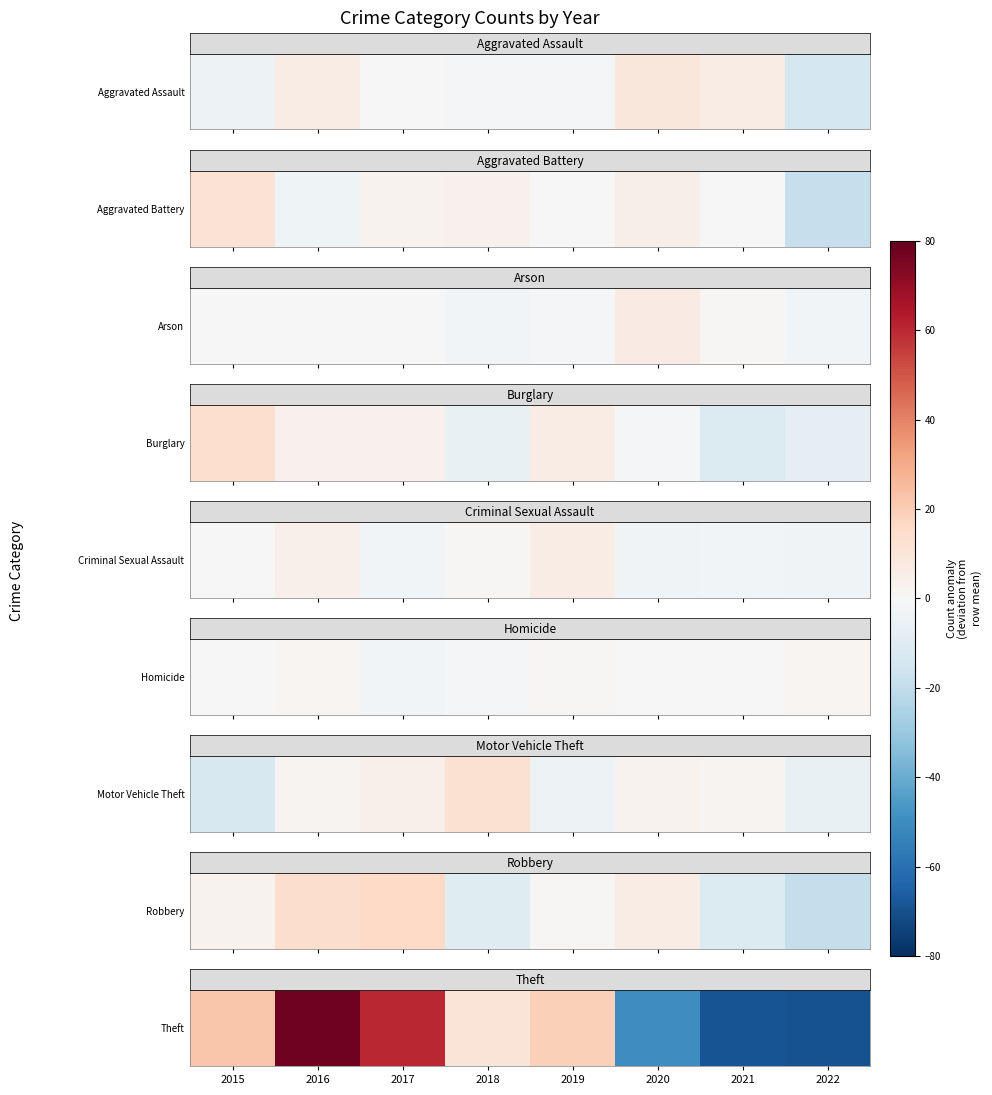

What is the change in value from 2018 to 2021?

-79